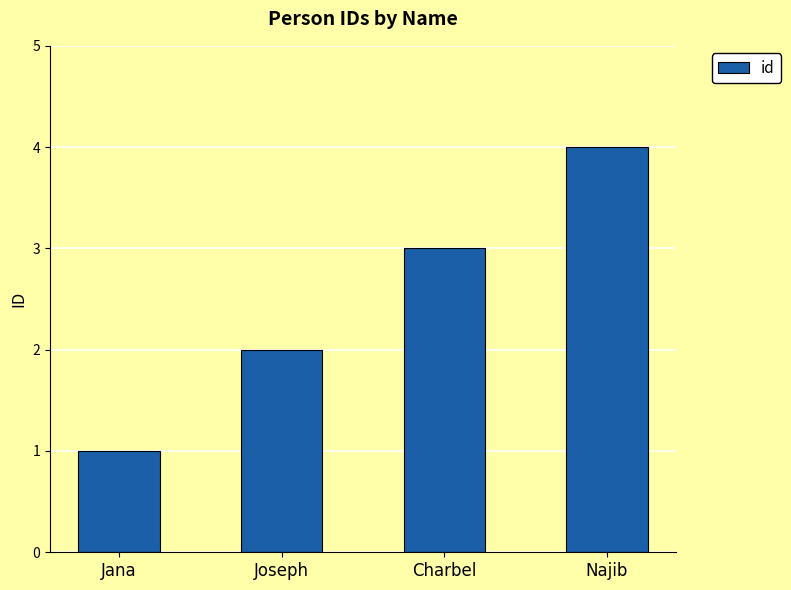

The value at Charbel is 3. True or false?

True